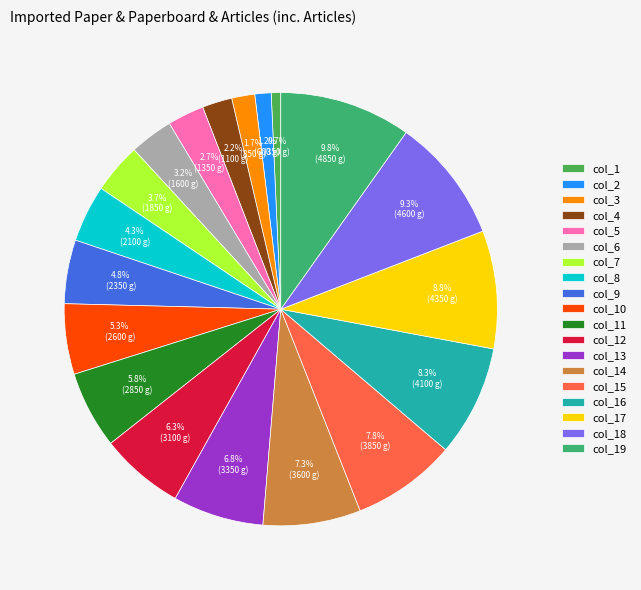

What is the largest slice in the pie chart?

col_19